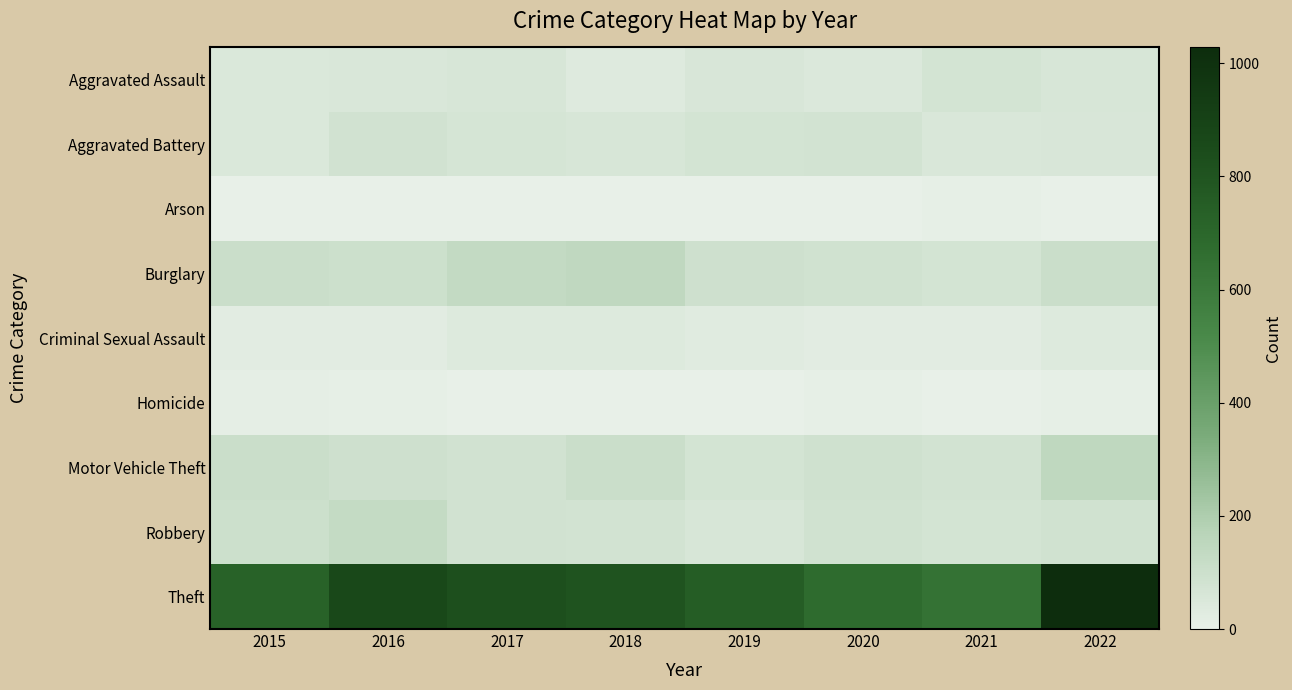

Reading right to left, transcribe all the data shown in this chart.

Aggravated Assault: 2022=61	2021=74	2020=48	2019=59	2018=36	2017=62	2016=54	2015=49
Aggravated Battery: 2022=57	2021=55	2020=77	2019=73	2018=62	2017=67	2016=81	2015=52
Arson: 2022=4	2021=8	2020=3	2019=2	2018=2	2017=1	2016=1	2015=1
Burglary: 2022=108	2021=75	2020=88	2019=93	2018=144	2017=130	2016=100	2015=105
Criminal Sexual Assault: 2022=37	2021=24	2020=23	2019=31	2018=39	2017=37	2016=22	2015=24
Homicide: 2022=7	2021=2	2020=5	2019=0	2018=1	2017=3	2016=7	2015=11
Motor Vehicle Theft: 2022=146	2021=80	2020=92	2019=75	2018=107	2017=81	2016=94	2015=107
Robbery: 2022=87	2021=75	2020=86	2019=61	2018=77	2017=81	2016=126	2015=97
Theft: 2022=1028	2021=641	2020=678	2019=754	2018=804	2017=826	2016=861	2015=723